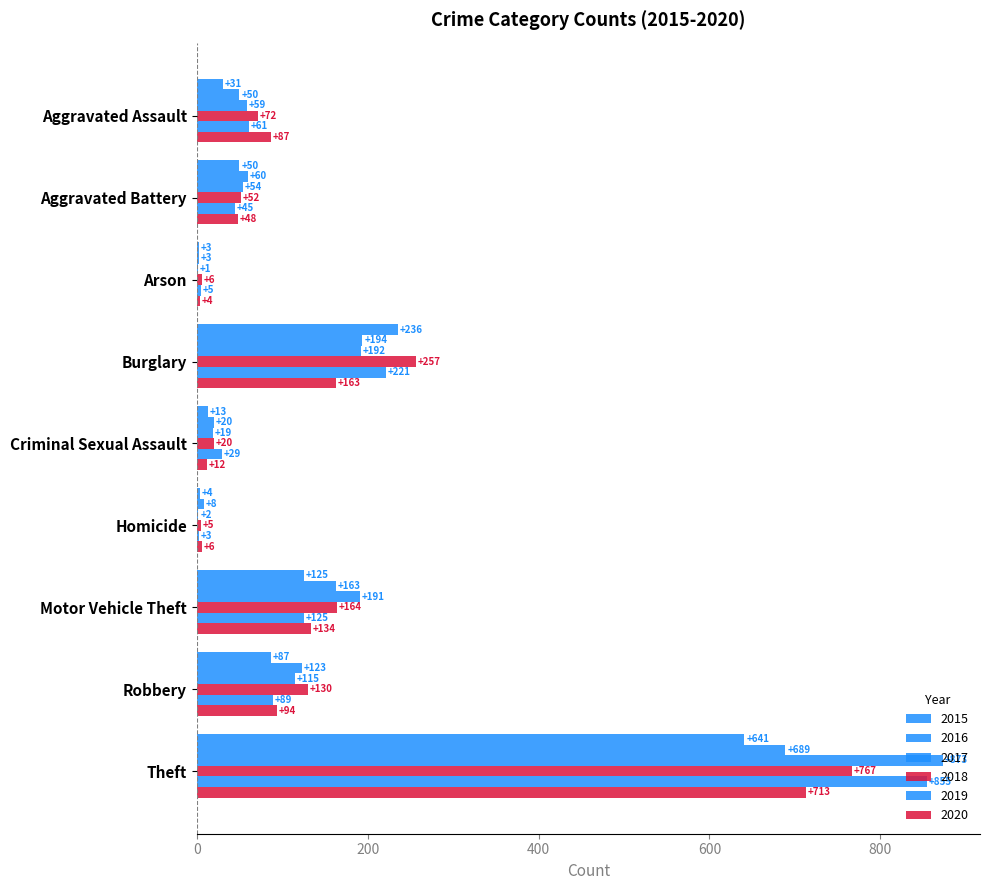

At which category is the sum across all series the highest?

Theft